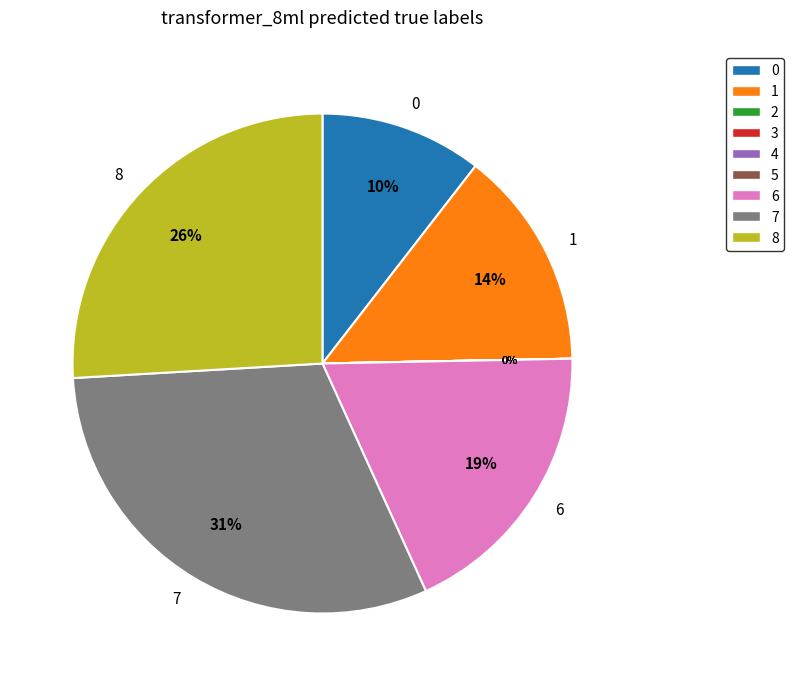

Count the number of slices in the pie.

9